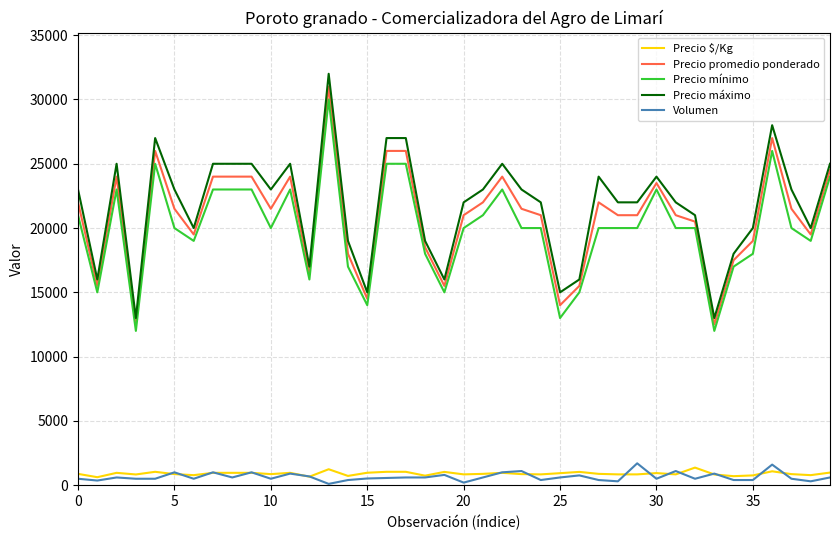

Which series has the widest spread of values?

Precio máximo